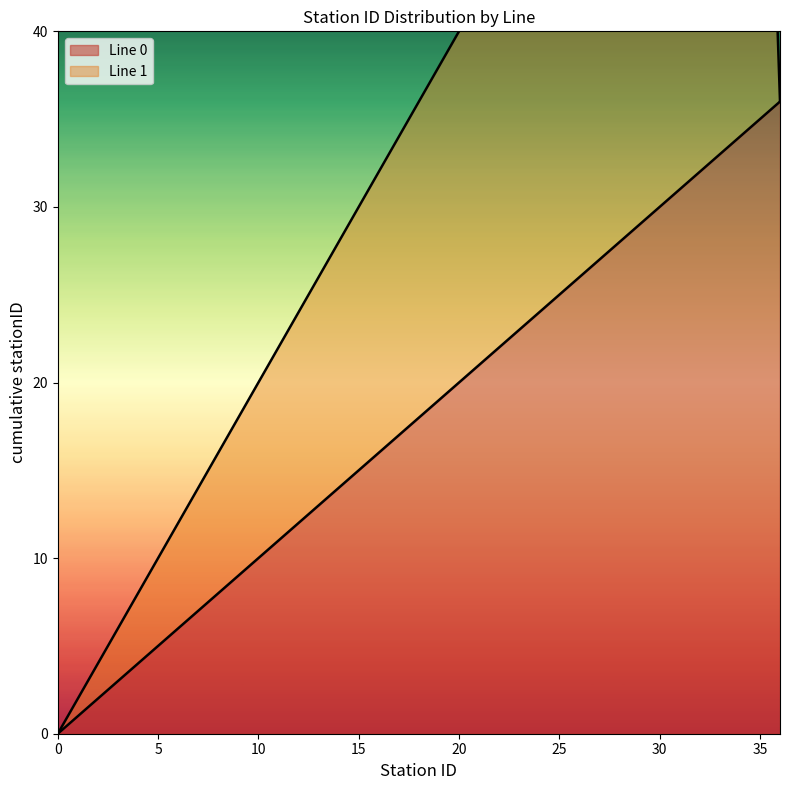

What is the difference between the second highest and minimum values?

35